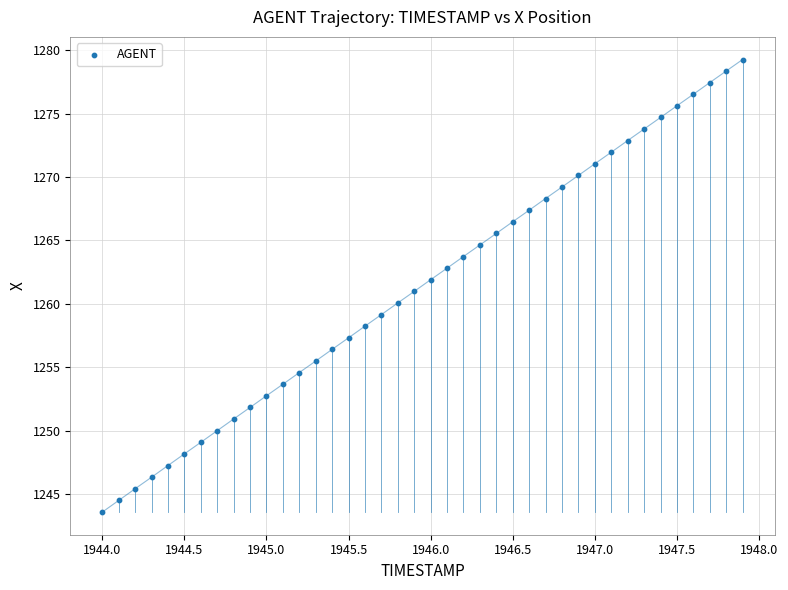

What is the range of Y values (max minus min)?

35.7